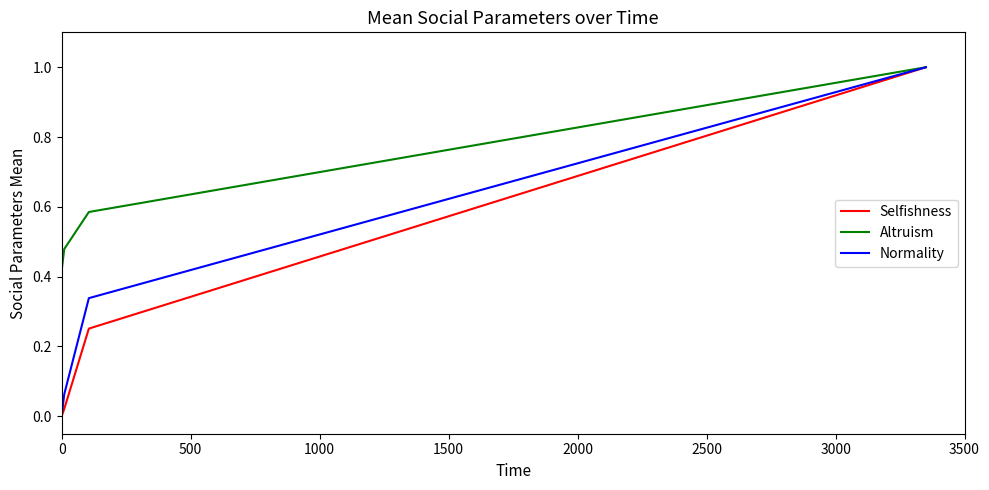

What is the sum of the Altruism values at 3500 and 8?

0.3